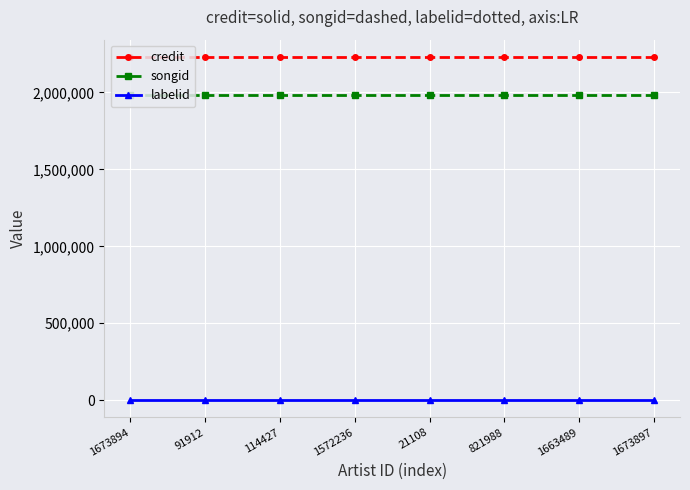

Is this an area chart (filled region under the line)?

No